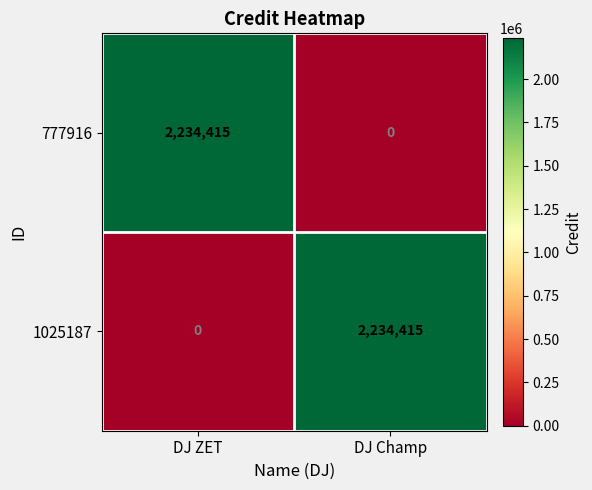

What is the sum of the 777916 values at DJ Champ and DJ ZET?

2234415